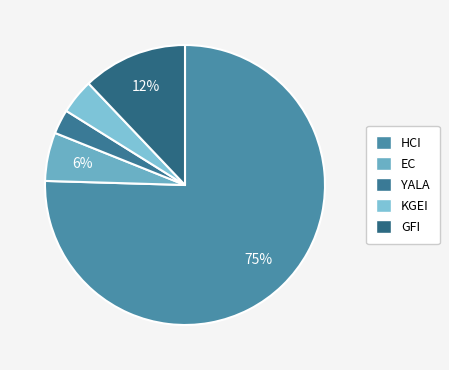

What is the ratio of the value at YALA to the value at GFI?

0.2